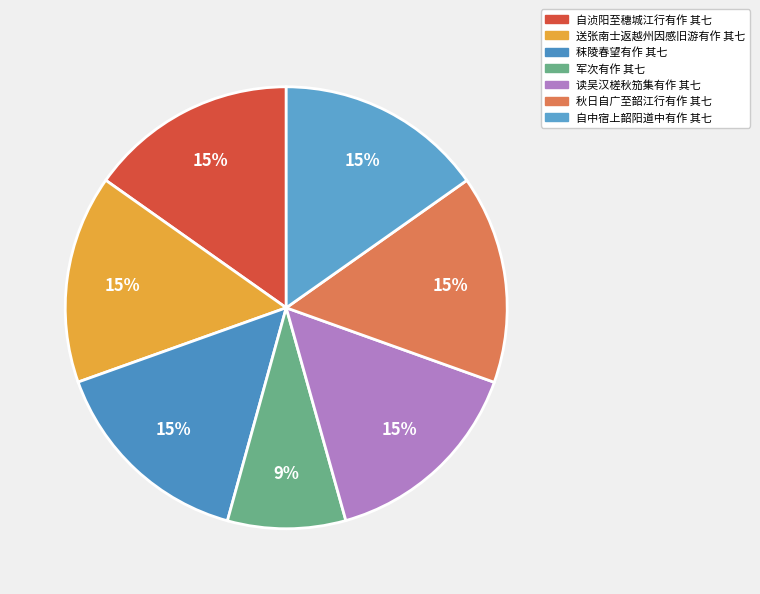

Does 自浈阳至穗城江行有作 其七 account for over 50% of the chart?

No